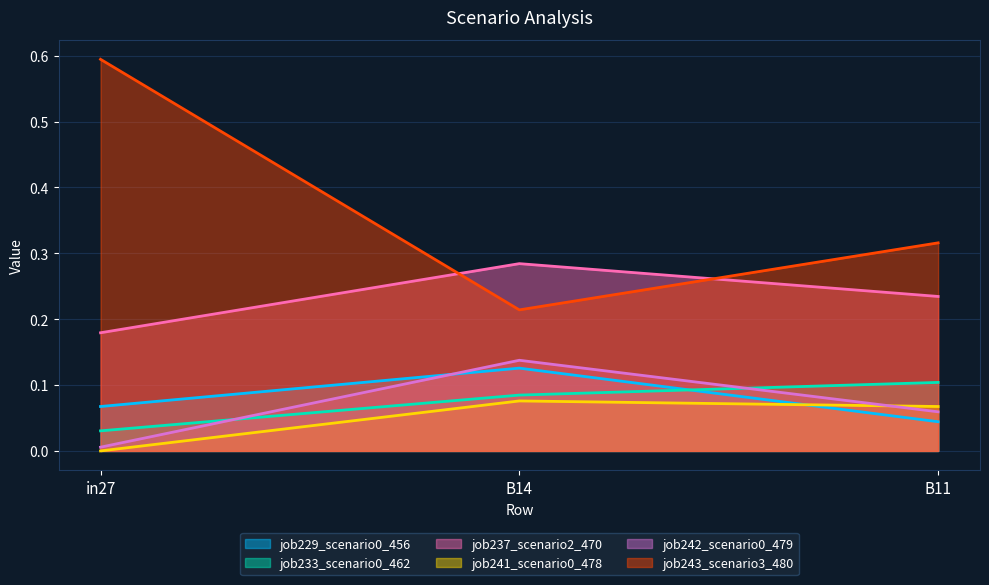

The job241_scenario0_478 series shows 0.0 at B11. True or false?

False